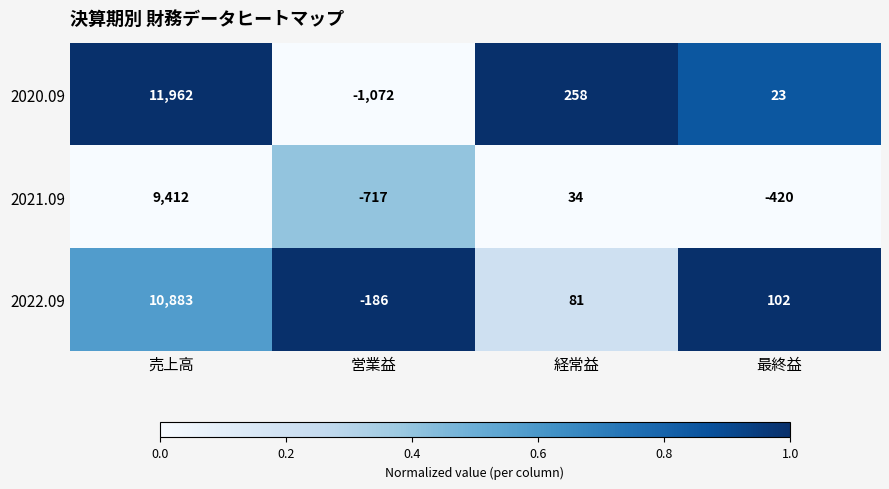

Reading left to right, what are all the values shown in this chart?

2020.09: 11962	-1072	258	23
2021.09: 9412	-717	34	-420
2022.09: 10883	-186	81	102